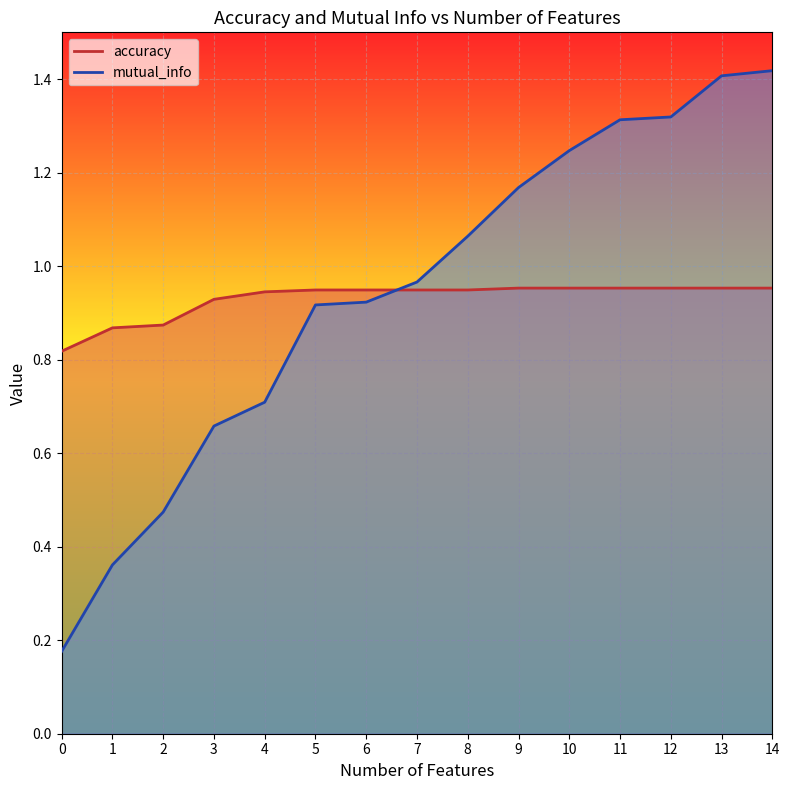

Between 6 and 9, which series saw the biggest shift?

mutual_info